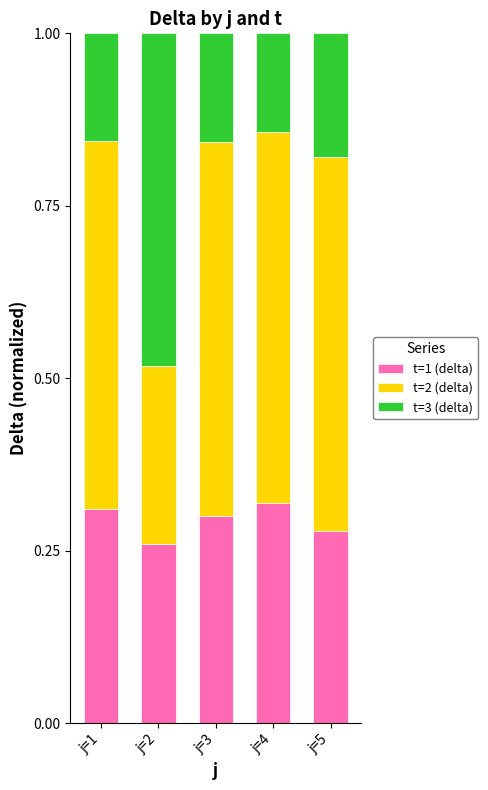

What is the sum of all t=1 (delta) values?

1.5